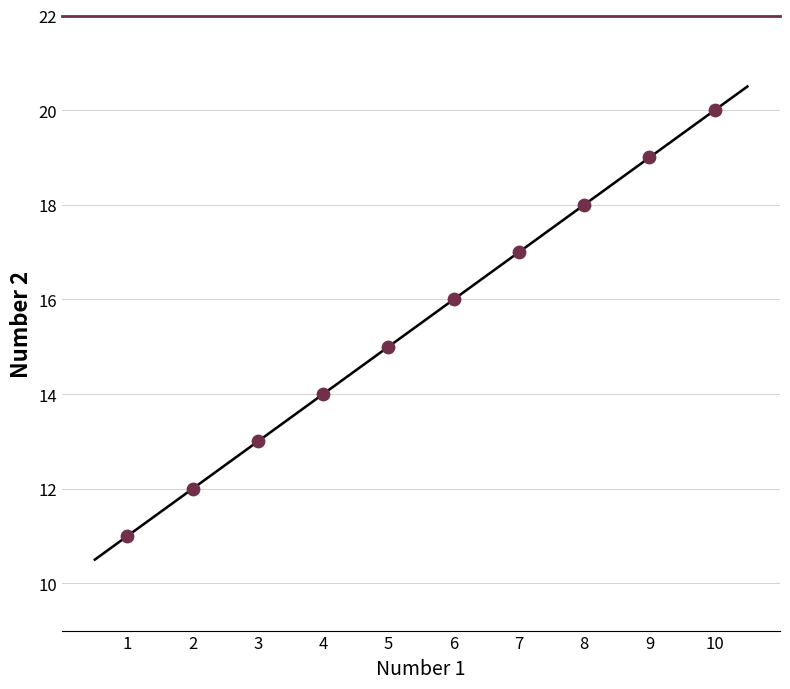

What is the average Y value?

16